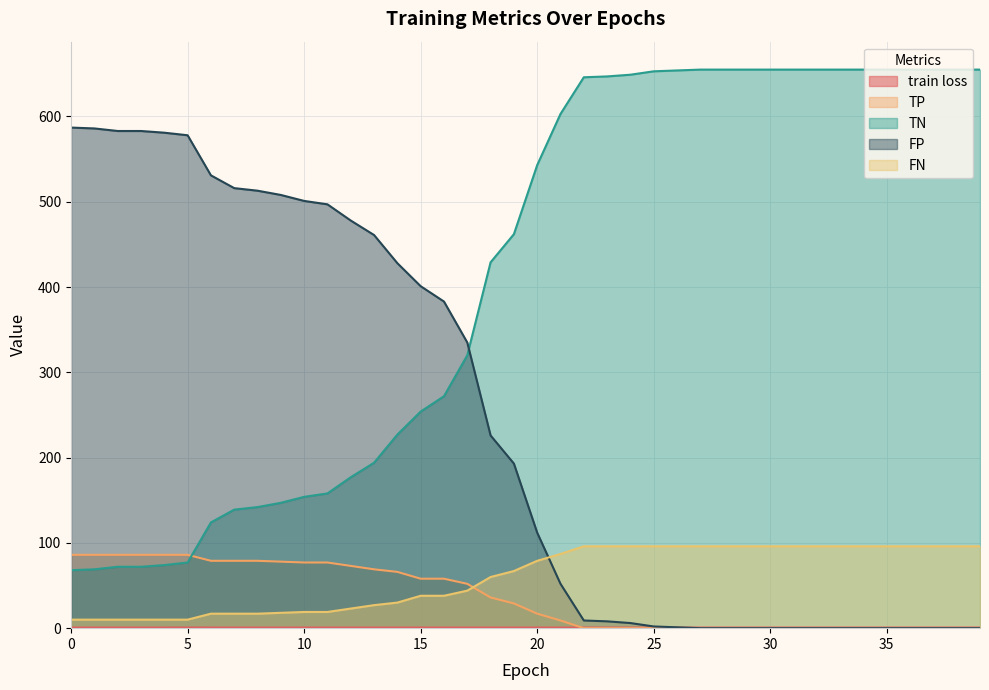

How many lines are shown in the chart?

5